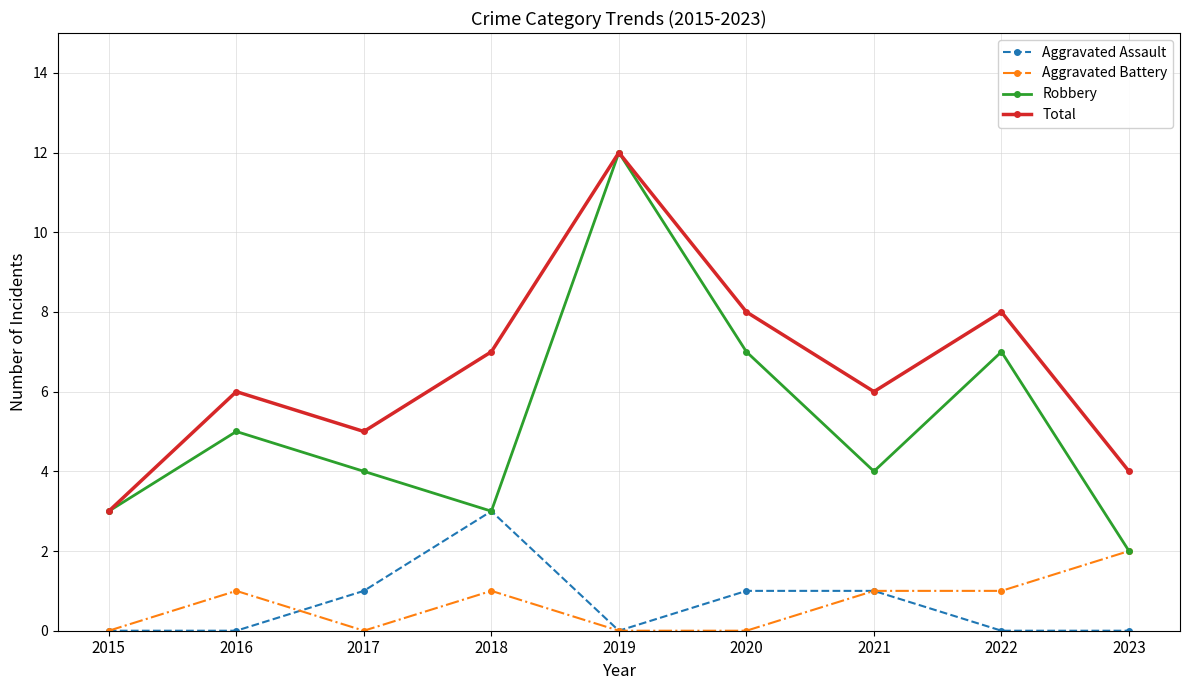

The Aggravated Assault series shows 2 at 2021. True or false?

False